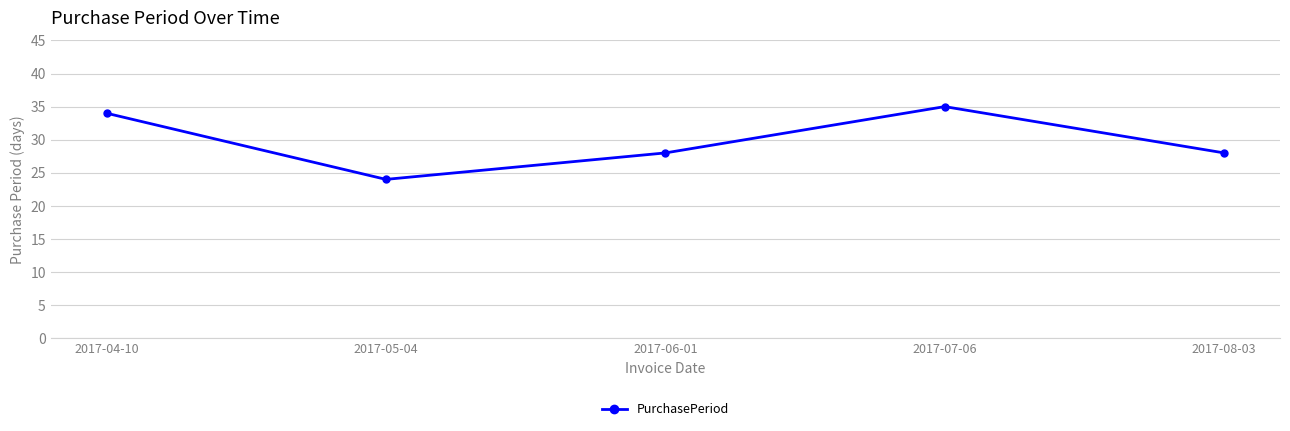

The chart shows a value of 28 at 2017-06-01. True or false?

True